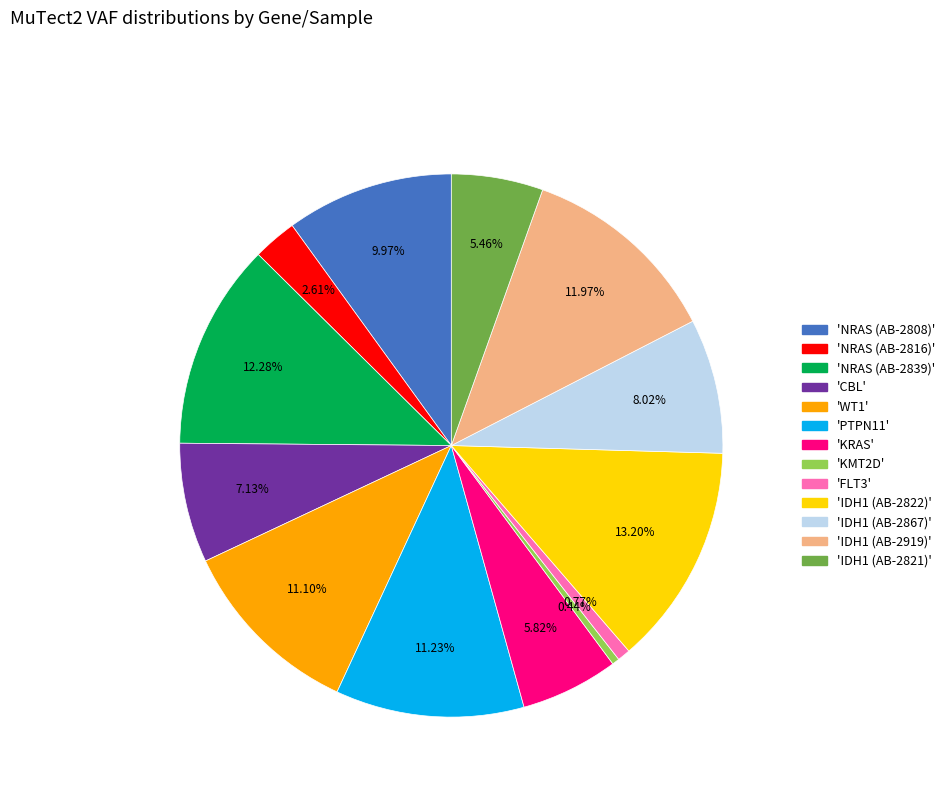

Does any single category account for the majority?

No